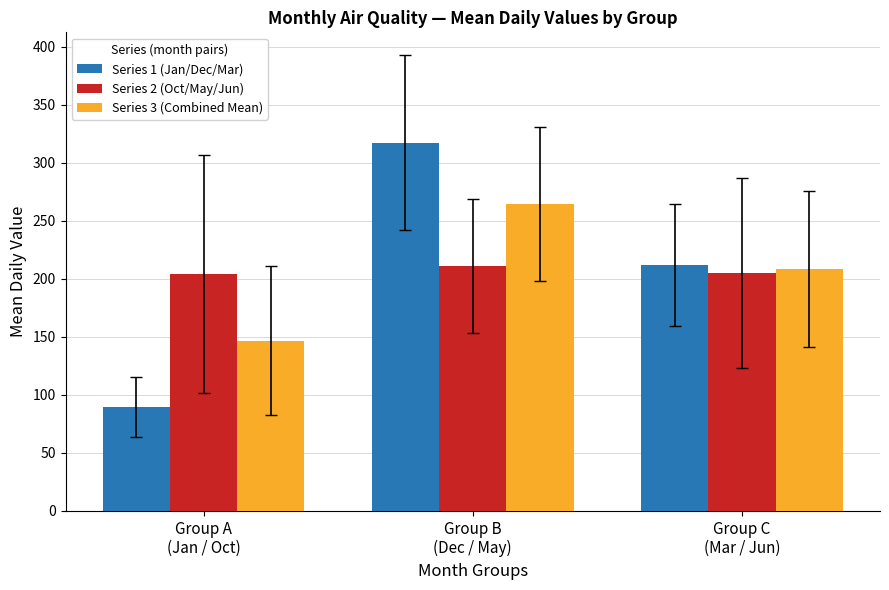

The value of Series 2 (Oct/May/Jun) at Group B
(Dec / May) is 81.3. True or false?

False